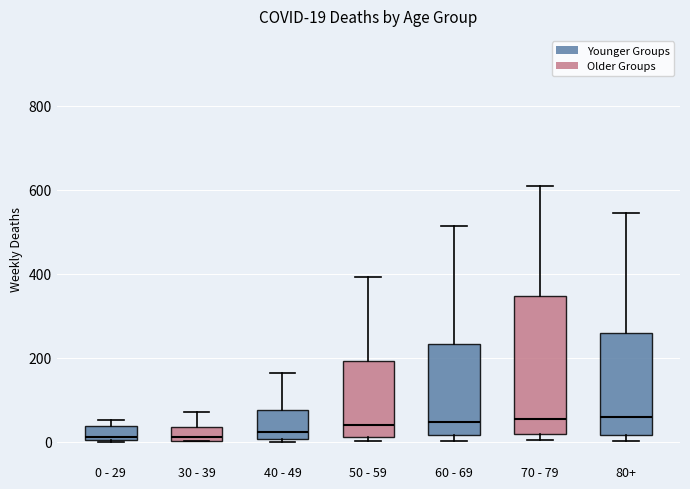

Comparing the boxes themselves (not the whiskers), which one is the tallest?

70 - 79